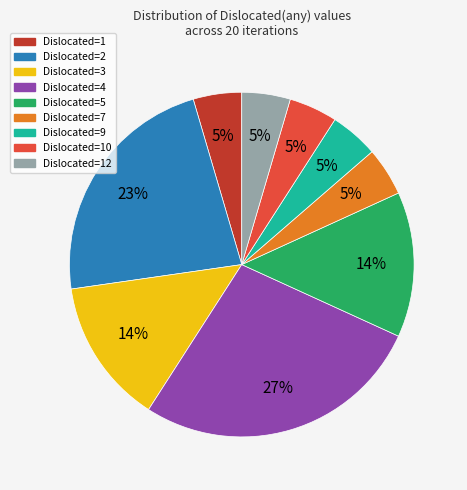

To the nearest percent, what is the combined percentage of Dislocated=10 and Dislocated=3?

18%